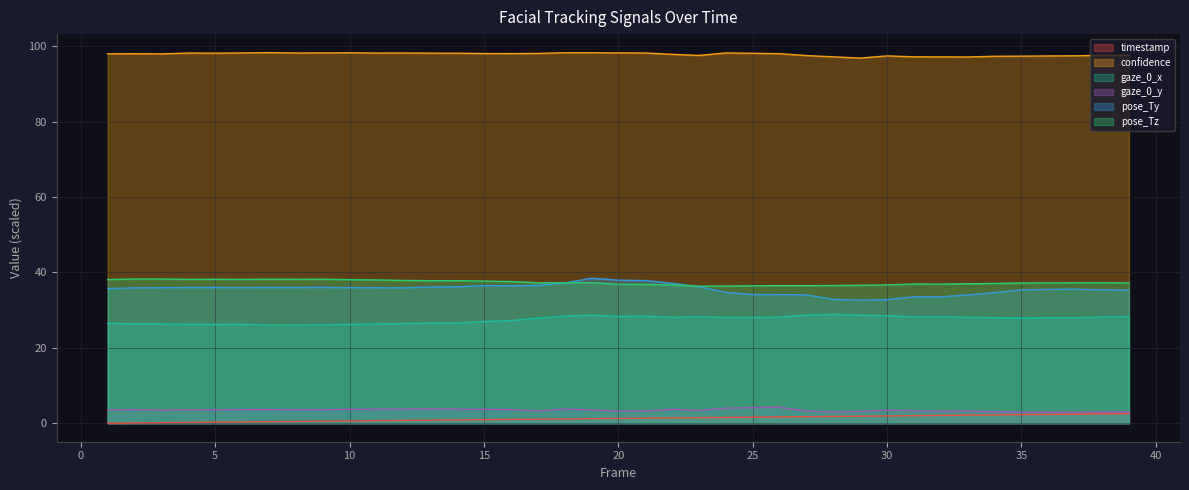

Rank the categories by confidence value from highest to lowest.

7, 19, 18, 10, 9, 20, 6, 24, 12, 21, 8, 4, 11, 5, 13, 14, 25, 17, 15, 16, 26, 2, 1, 3, 22, 38, 39, 23, 27, 37, 30, 36, 35, 34, 31, 28, 32, 33, 29